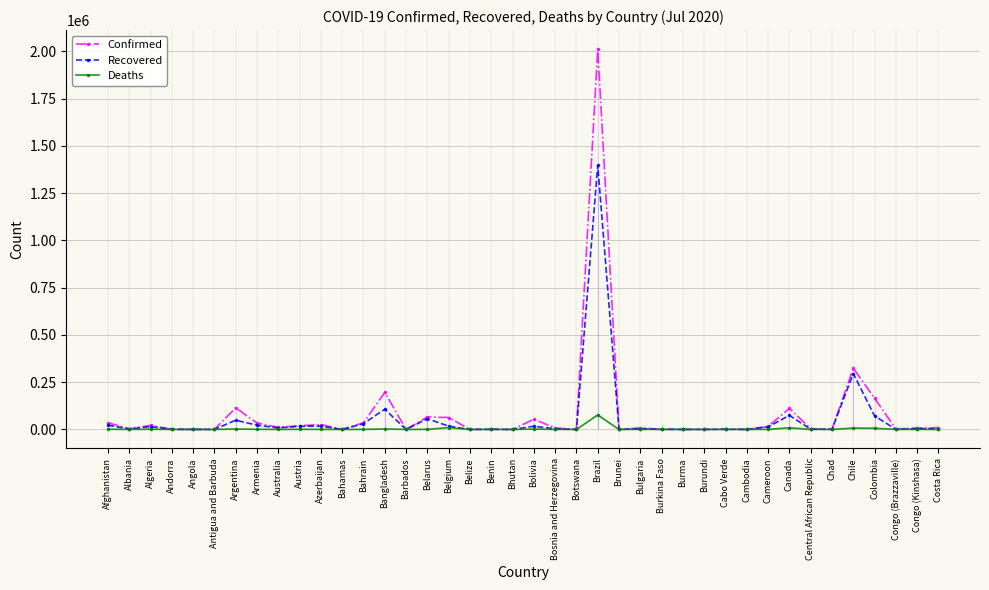

At which category is the sum across all series the highest?

Brazil